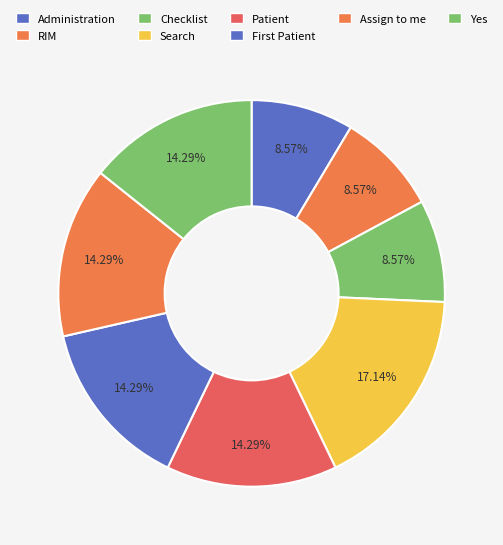

Rank the categories by value from lowest to highest.

Administration, RIM, Checklist, Patient, First Patient, Assign to me, Yes, Search